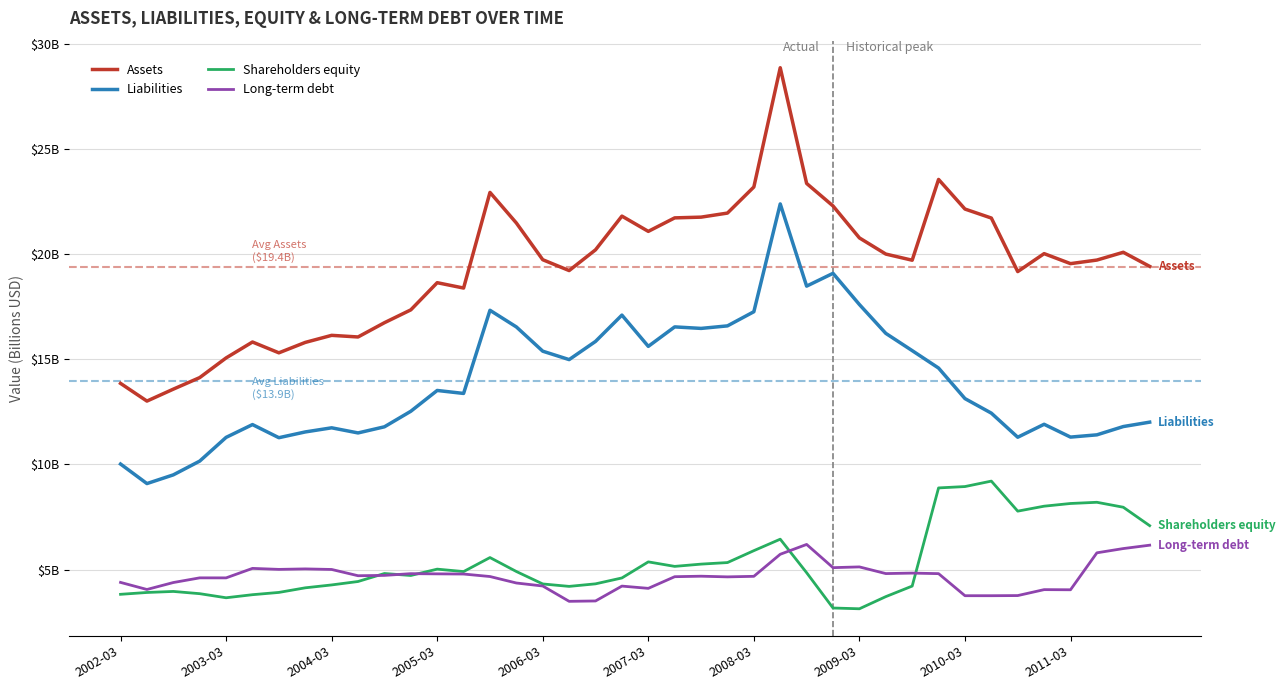

Which series has the largest range (max minus min)?

Assets